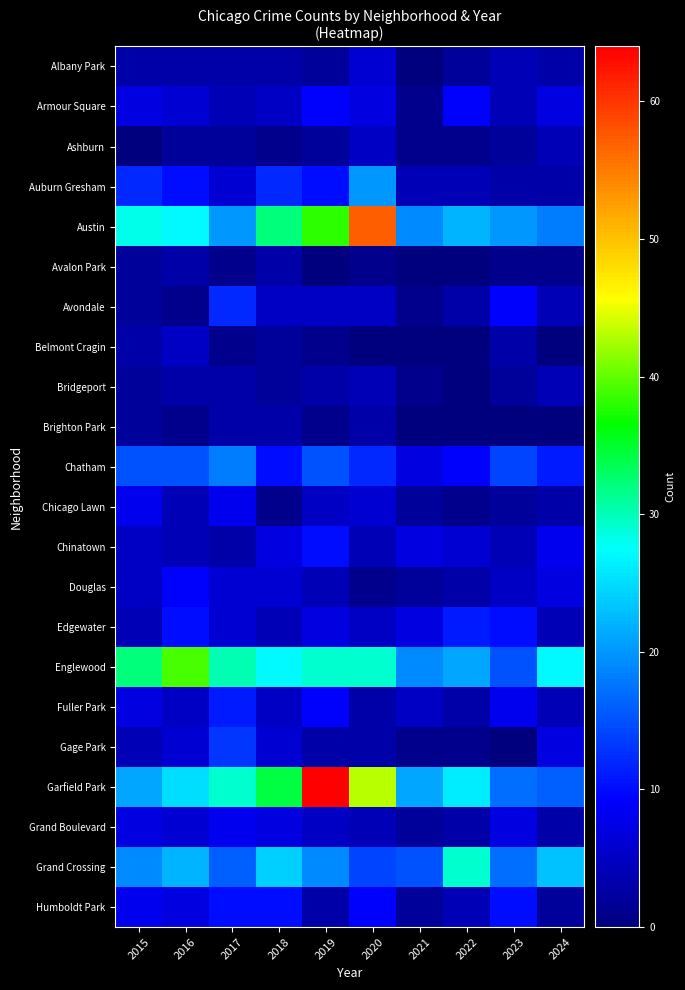

How many series are shown in this chart?

22